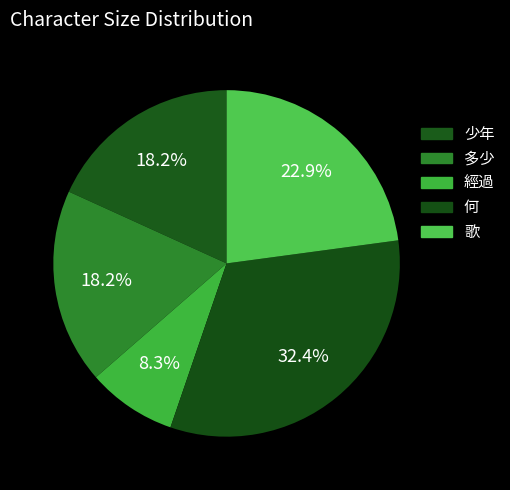

To the nearest percent, what is the average slice percentage?

20%